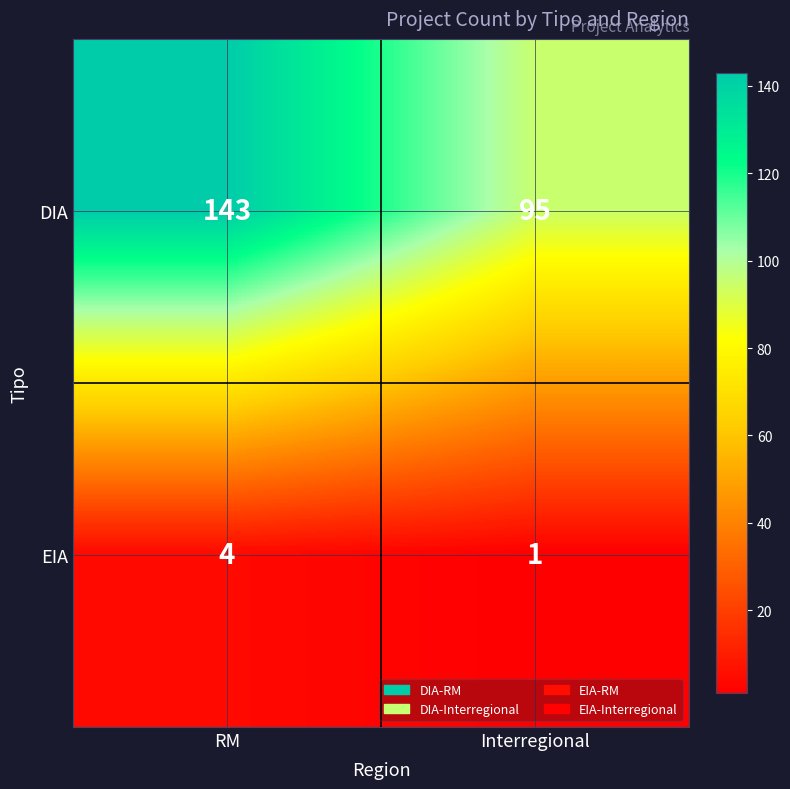

What is the minimum value for DIA?

95